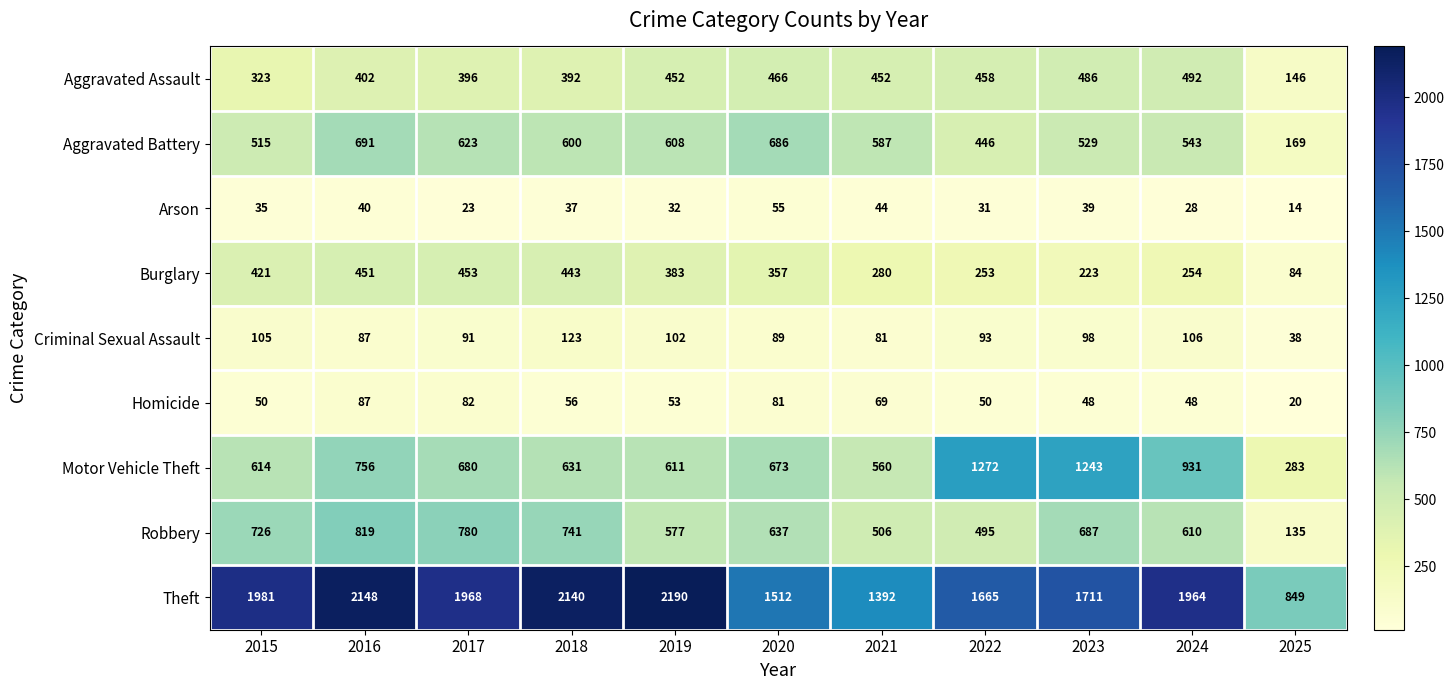

What is the highest value of the Homicide series?

87